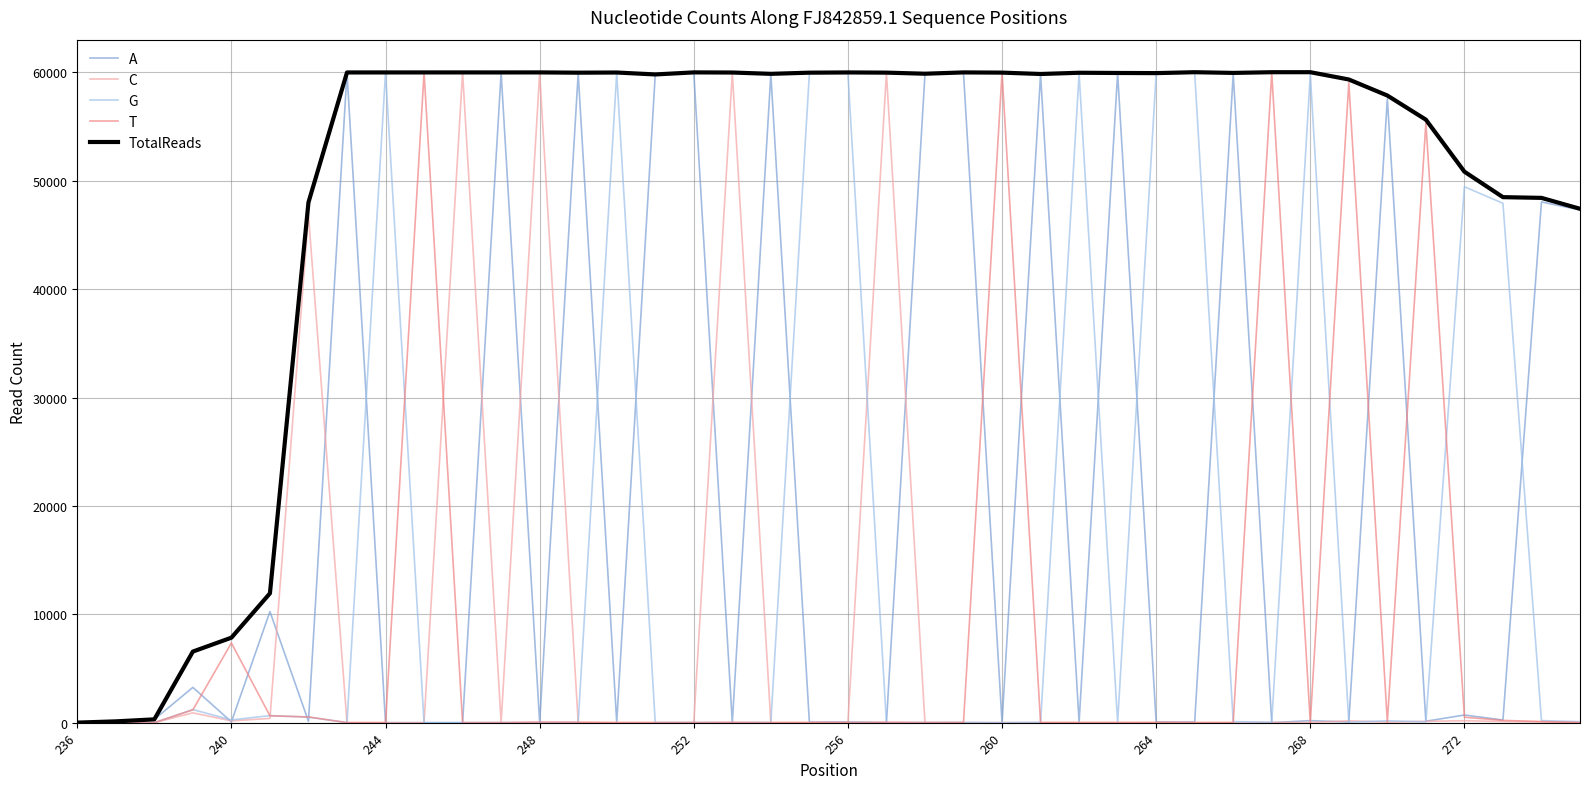

What are all the series names shown in the legend?

A, C, G, T, TotalReads